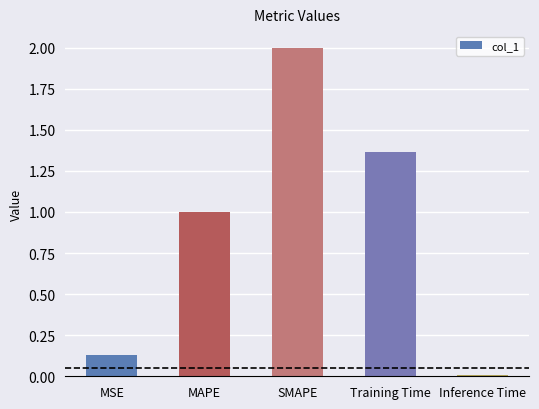

The chart shows a value of 1.4 at MAPE. True or false?

False